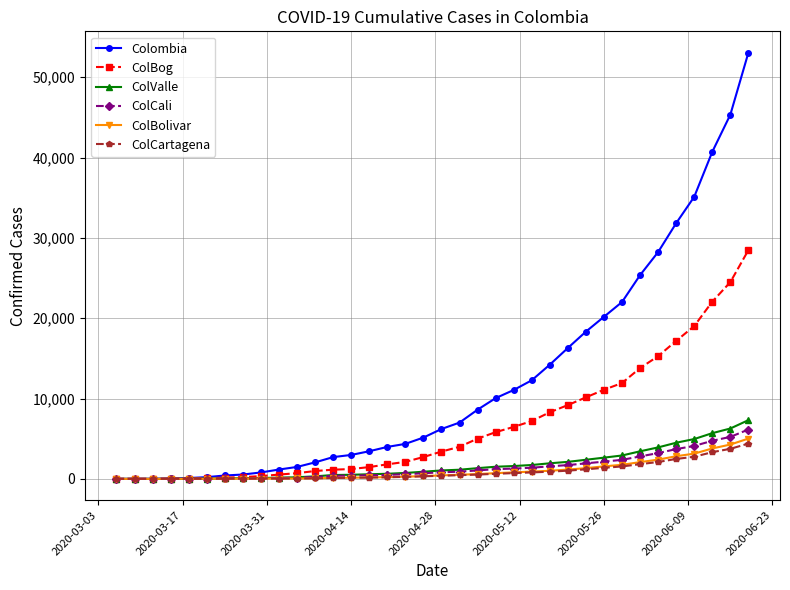

List the series in order of their peak value, highest first.

Colombia, ColBog, ColValle, ColCali, ColBolivar, ColCartagena